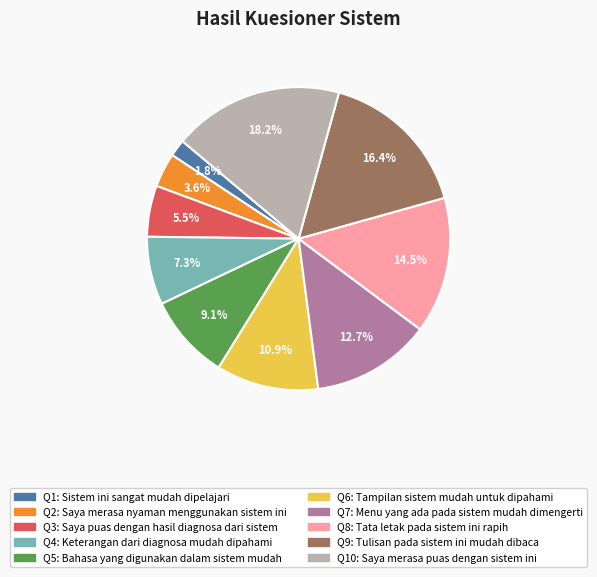

Is there a majority slice in this chart?

No